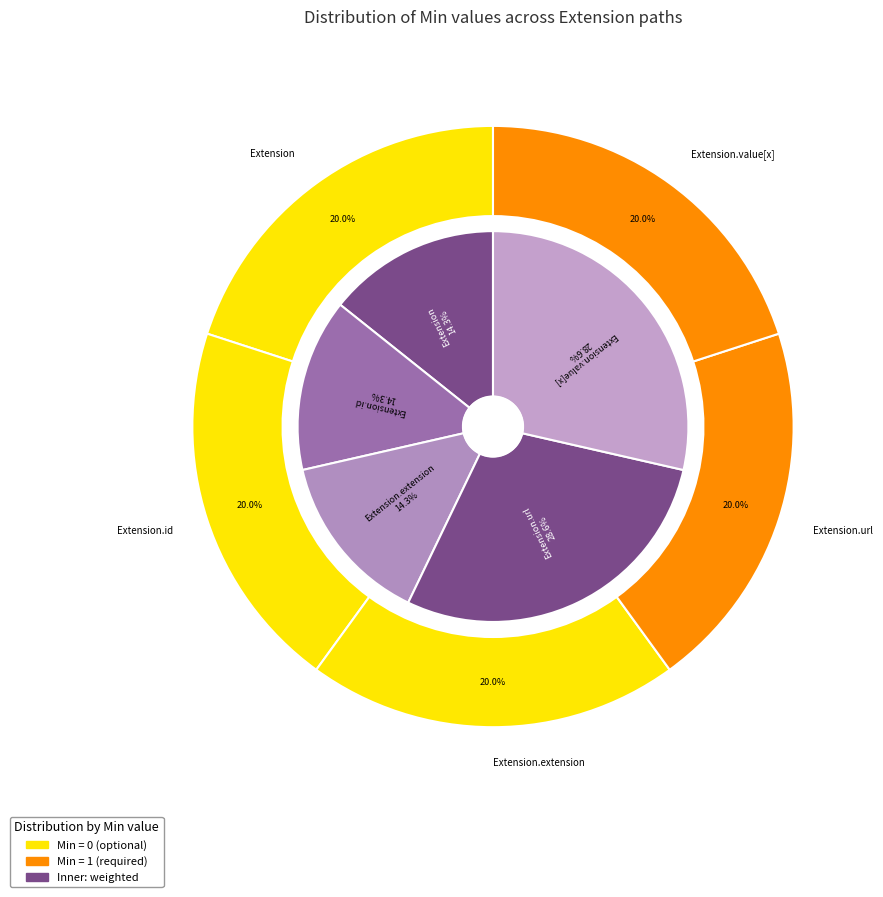

Which category has the biggest portion of the pie?

Extension.url